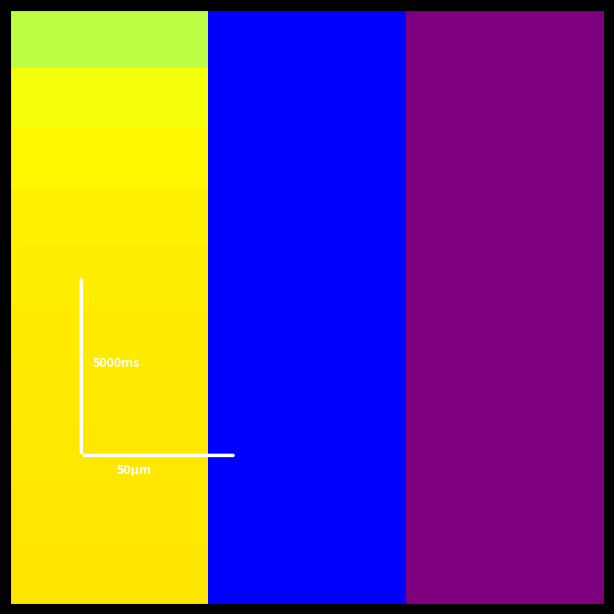

At how many categories does at least one series exceed 0?

1